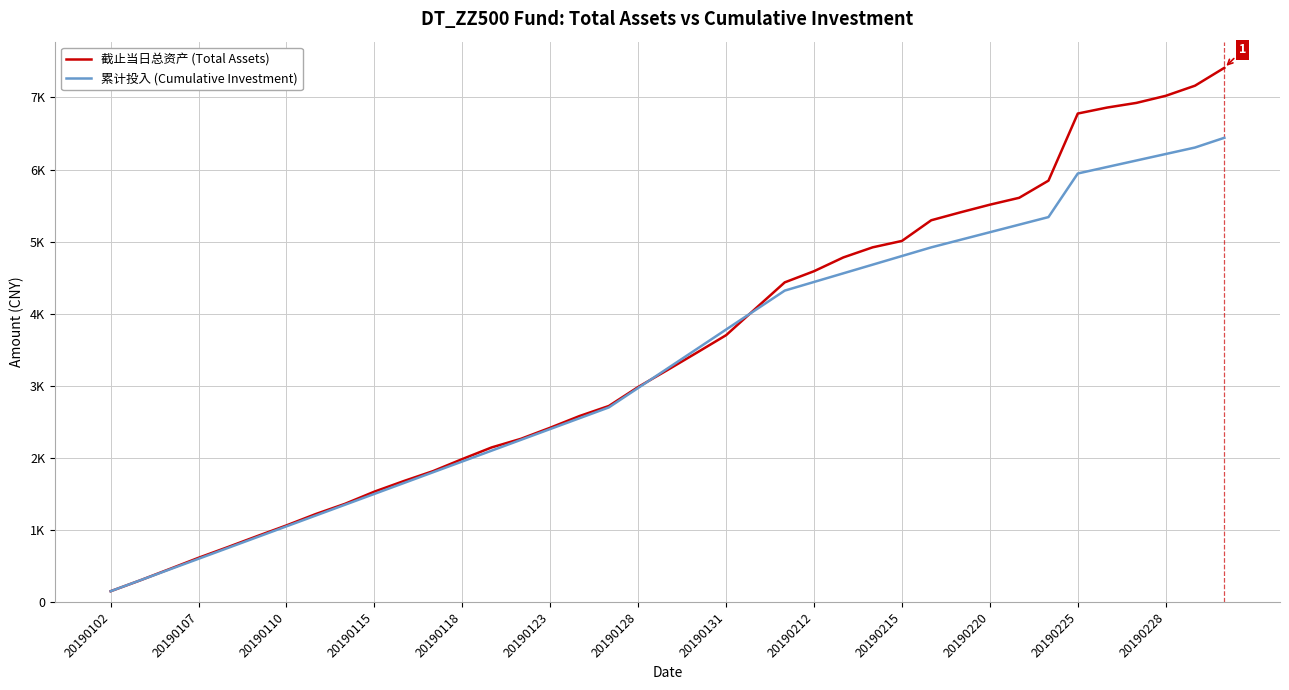

What are all the series names shown in the legend?

截止当日总资产 (Total Assets), 累计投入 (Cumulative Investment)